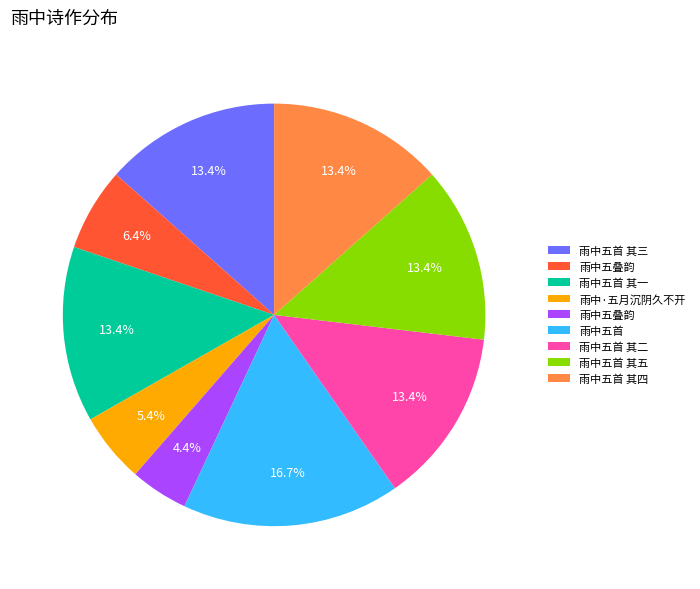

Is there any slice that represents more than half of the pie?

No